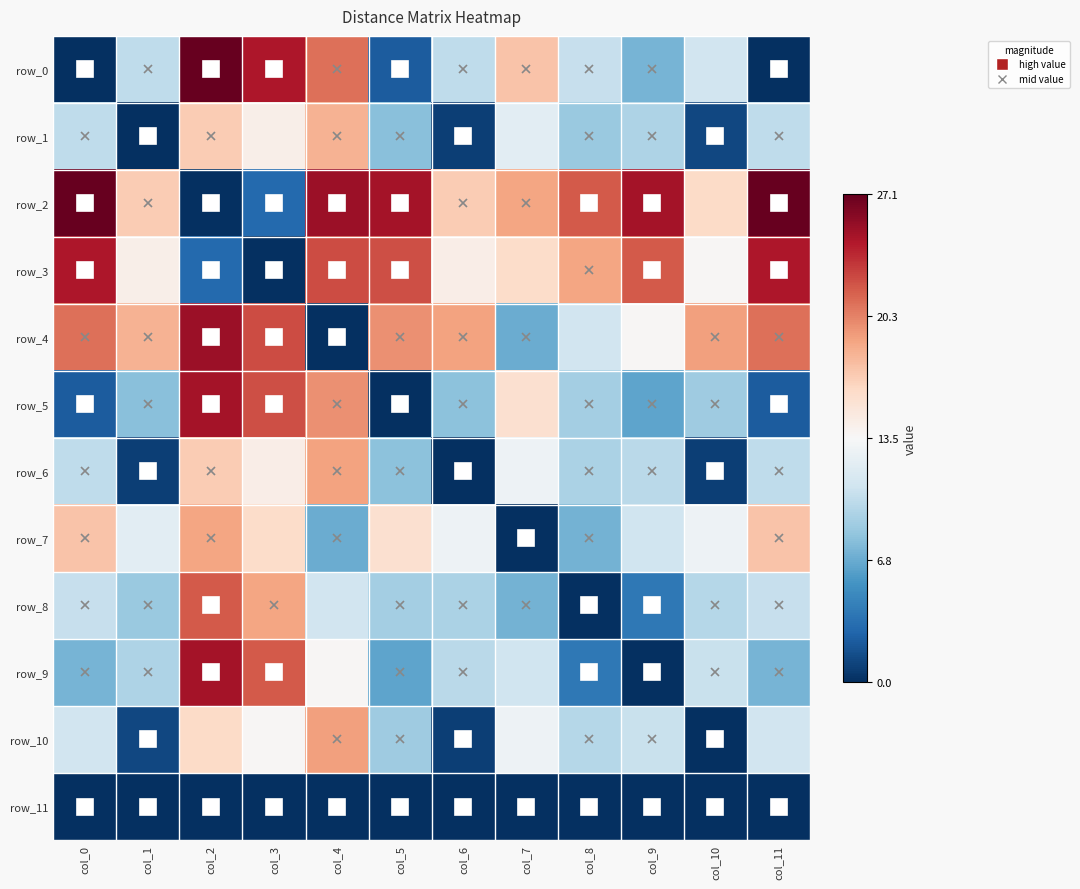

Reading left to right, extract all data points from this chart.

row_0: col_0=-1.0	col_1=-0.3	col_2=1.0	col_3=0.8	col_4=0.5	col_5=-0.8	col_6=-0.3	col_7=0.3	col_8=-0.2	col_9=-0.5	col_10=-0.2	col_11=-1.0
row_1: col_0=-0.3	col_1=-1.0	col_2=0.3	col_3=0.1	col_4=0.3	col_5=-0.4	col_6=-0.9	col_7=-0.1	col_8=-0.4	col_9=-0.3	col_10=-0.9	col_11=-0.3
row_2: col_0=1.0	col_1=0.3	col_2=-1.0	col_3=-0.8	col_4=0.9	col_5=0.8	col_6=0.3	col_7=0.4	col_8=0.6	col_9=0.8	col_10=0.2	col_11=1.0
row_3: col_0=0.8	col_1=0.1	col_2=-0.8	col_3=-1.0	col_4=0.6	col_5=0.6	col_6=0.1	col_7=0.2	col_8=0.4	col_9=0.6	col_10=0.0	col_11=0.8
row_4: col_0=0.5	col_1=0.3	col_2=0.9	col_3=0.6	col_4=-1.0	col_5=0.5	col_6=0.4	col_7=-0.5	col_8=-0.2	col_9=0.0	col_10=0.4	col_11=0.5
row_5: col_0=-0.8	col_1=-0.4	col_2=0.8	col_3=0.6	col_4=0.5	col_5=-1.0	col_6=-0.4	col_7=0.2	col_8=-0.3	col_9=-0.5	col_10=-0.4	col_11=-0.8
row_6: col_0=-0.3	col_1=-0.9	col_2=0.3	col_3=0.1	col_4=0.4	col_5=-0.4	col_6=-1.0	col_7=-0.0	col_8=-0.3	col_9=-0.3	col_10=-0.9	col_11=-0.3
row_7: col_0=0.3	col_1=-0.1	col_2=0.4	col_3=0.2	col_4=-0.5	col_5=0.2	col_6=-0.0	col_7=-1.0	col_8=-0.5	col_9=-0.2	col_10=-0.1	col_11=0.3
row_8: col_0=-0.2	col_1=-0.4	col_2=0.6	col_3=0.4	col_4=-0.2	col_5=-0.3	col_6=-0.3	col_7=-0.5	col_8=-1.0	col_9=-0.7	col_10=-0.3	col_11=-0.2
row_9: col_0=-0.5	col_1=-0.3	col_2=0.8	col_3=0.6	col_4=0.0	col_5=-0.5	col_6=-0.3	col_7=-0.2	col_8=-0.7	col_9=-1.0	col_10=-0.2	col_11=-0.5
row_10: col_0=-0.2	col_1=-0.9	col_2=0.2	col_3=0.0	col_4=0.4	col_5=-0.4	col_6=-0.9	col_7=-0.1	col_8=-0.3	col_9=-0.2	col_10=-1.0	col_11=-0.2
row_11: col_0=-1.0	col_1=-1.0	col_2=-1.0	col_3=-1.0	col_4=-1.0	col_5=-1.0	col_6=-1.0	col_7=-1.0	col_8=-1.0	col_9=-1.0	col_10=-1.0	col_11=-1.0